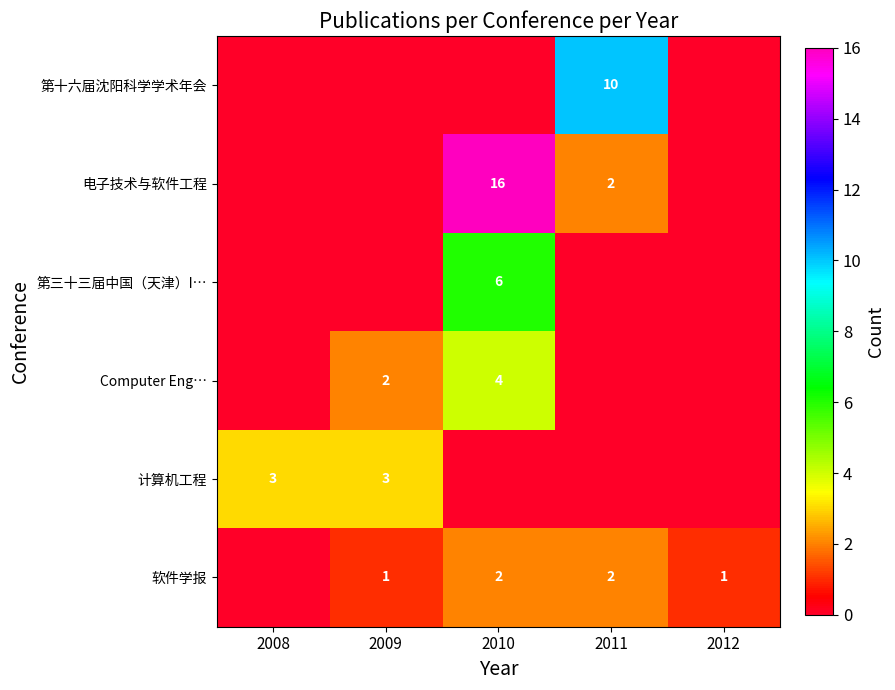

At how many categories does at least one series exceed 1?

4